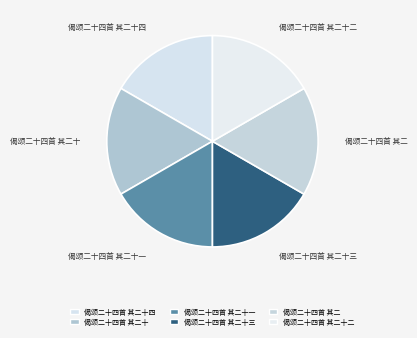

Count the number of slices in the pie.

6